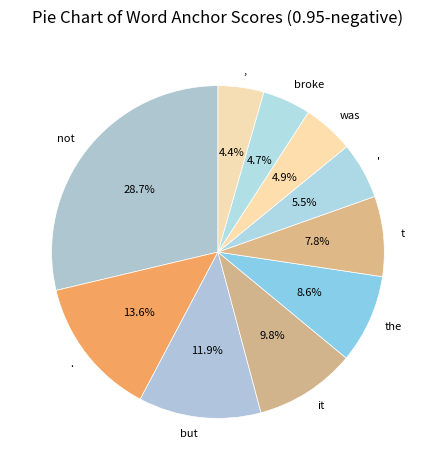

Is there any slice that represents more than half of the pie?

No